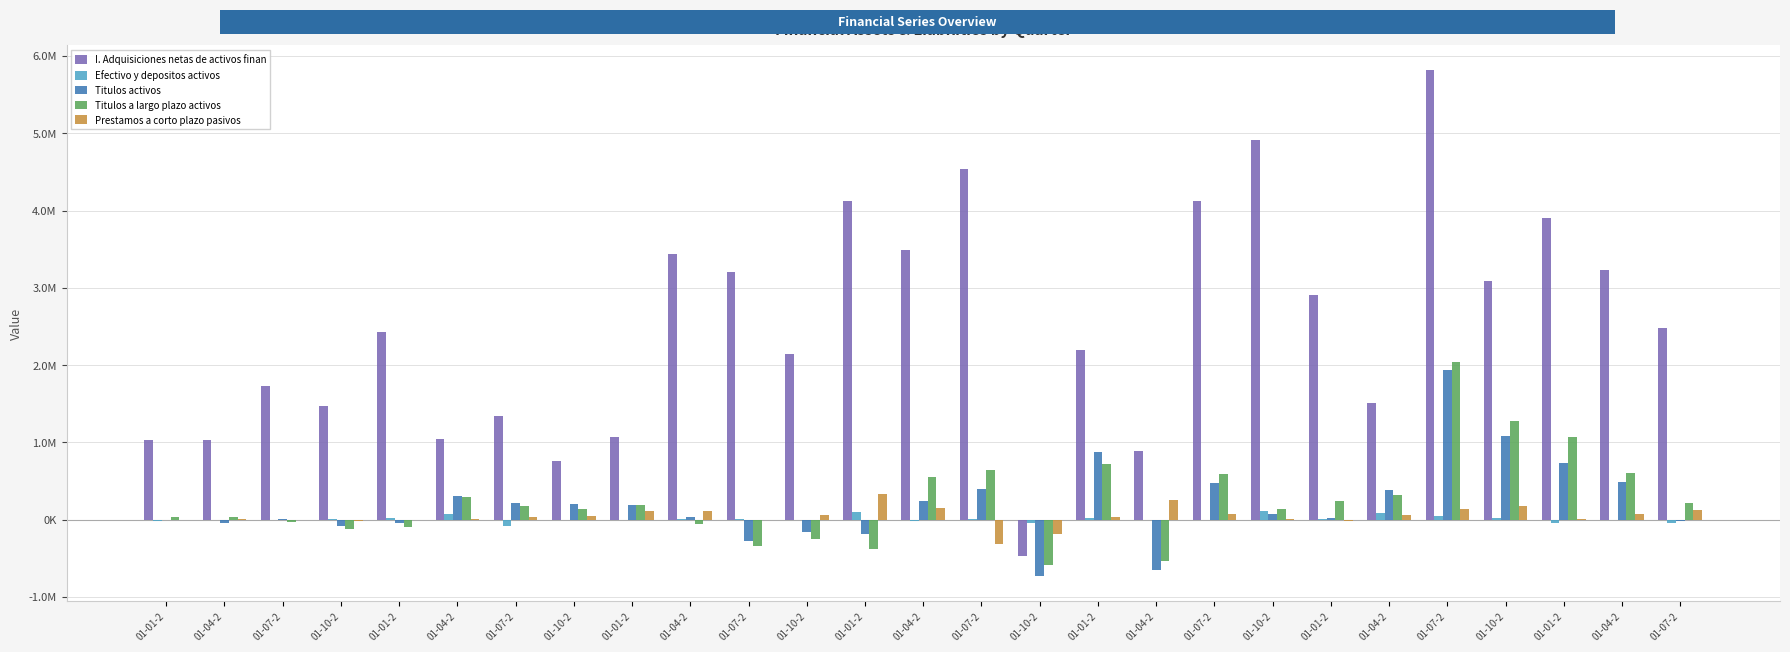

What are all the series names shown in the legend?

I. Adquisiciones netas de activos finan, Efectivo y depositos activos, Titulos activos, Titulos a largo plazo activos, Prestamos a corto plazo pasivos